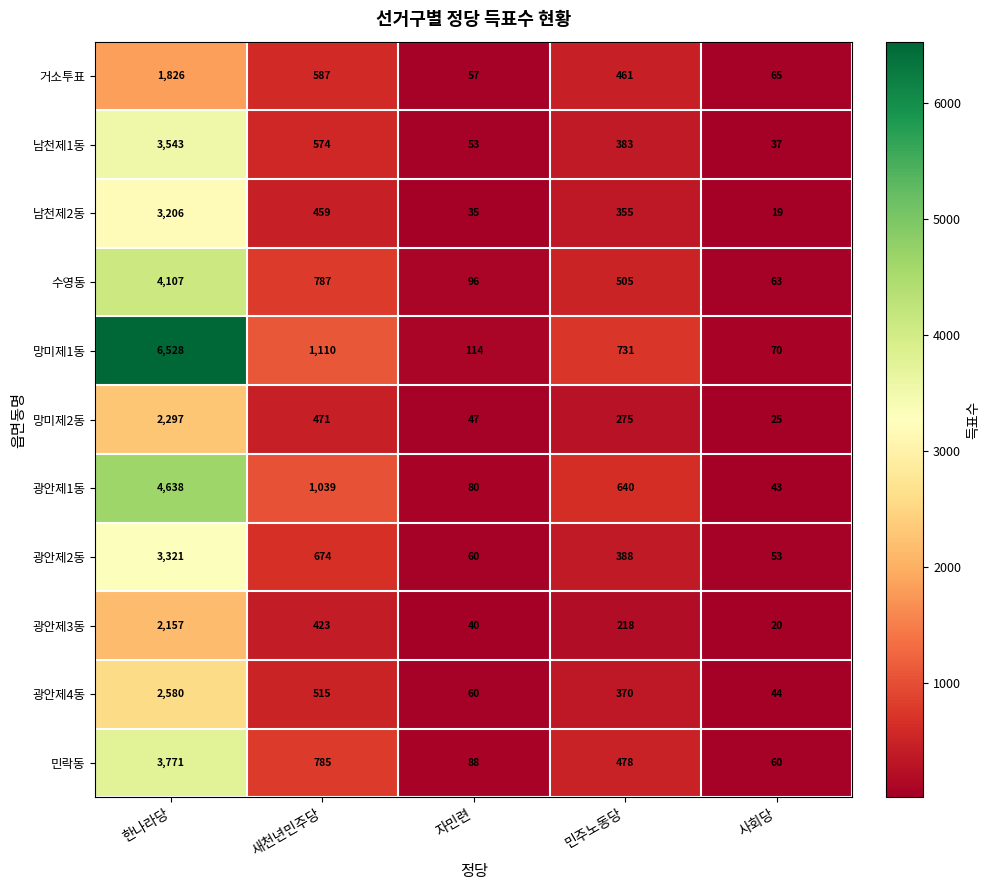

Rank the series at 민주노동당 from highest to lowest value.

망미제1동, 광안제1동, 수영동, 민락동, 거소투표, 광안제2동, 남천제1동, 광안제4동, 남천제2동, 망미제2동, 광안제3동